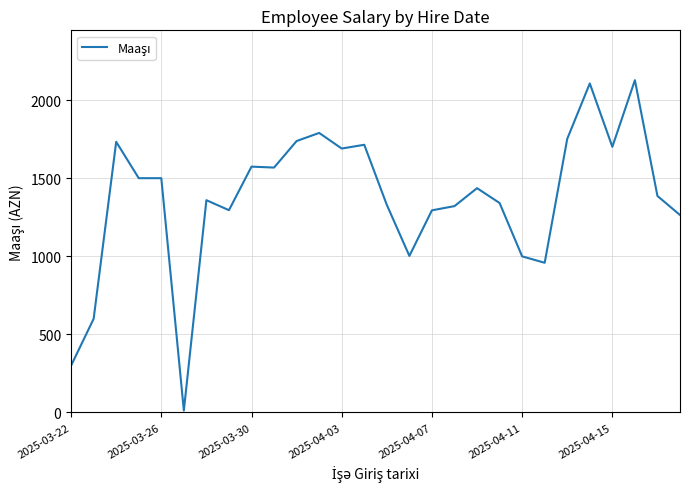

What is the sum of all values?

38416